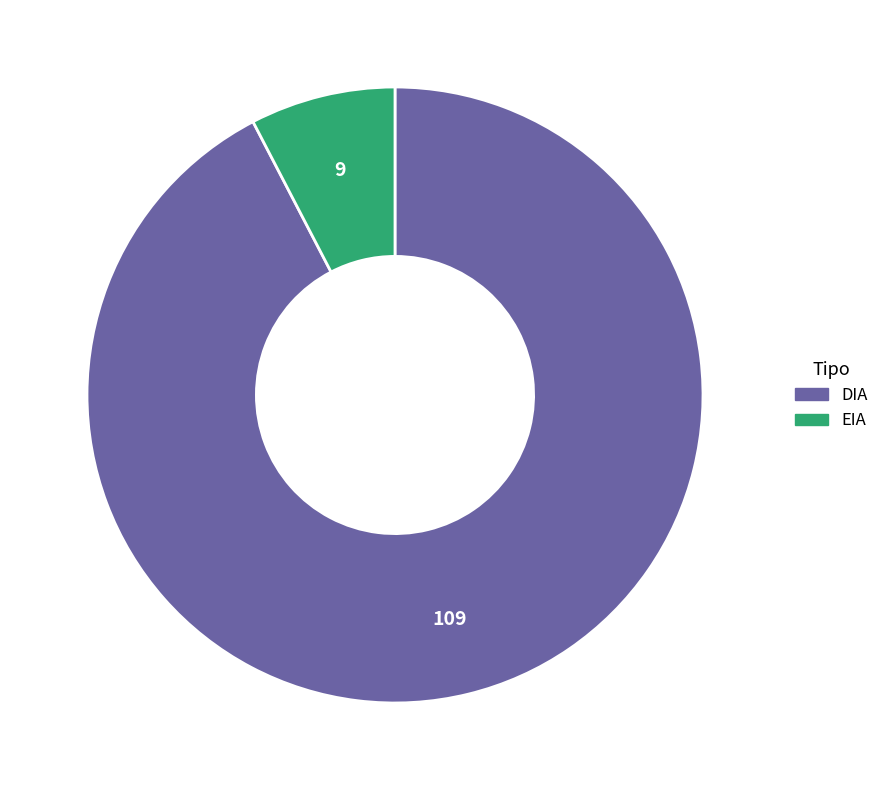

What is the smallest slice in the pie chart?

EIA